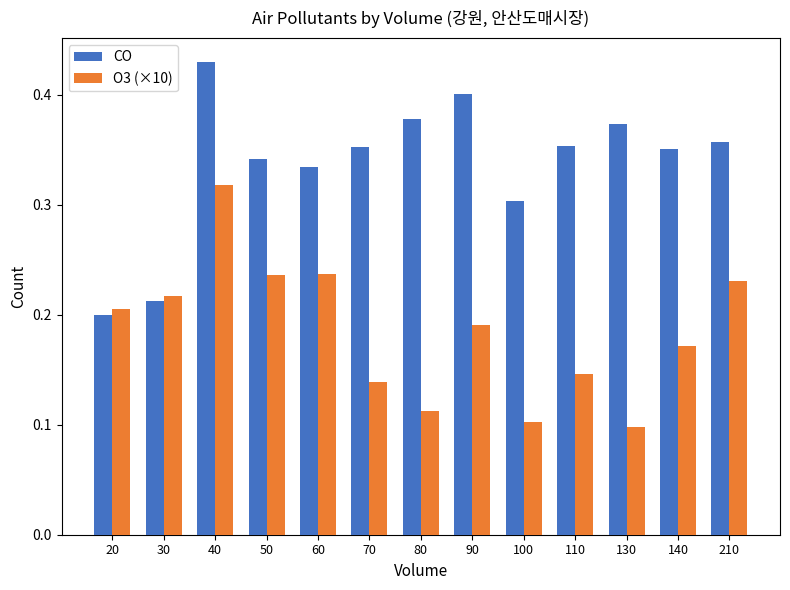

Between 100 and 110, which series saw the biggest shift?

CO